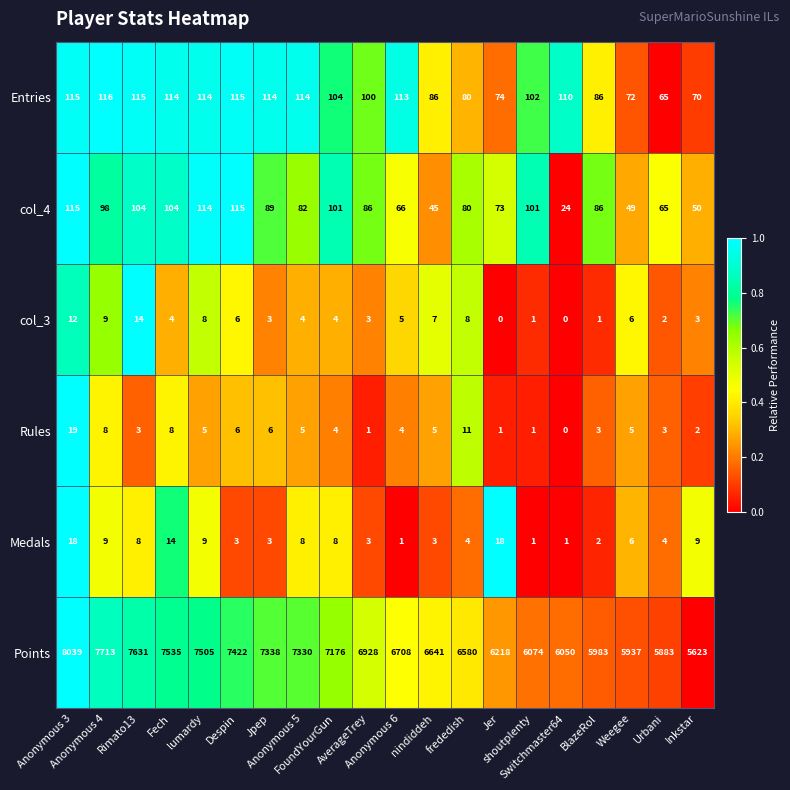

Which series changed the most between Anonymous 5 and Anonymous 6?

Points